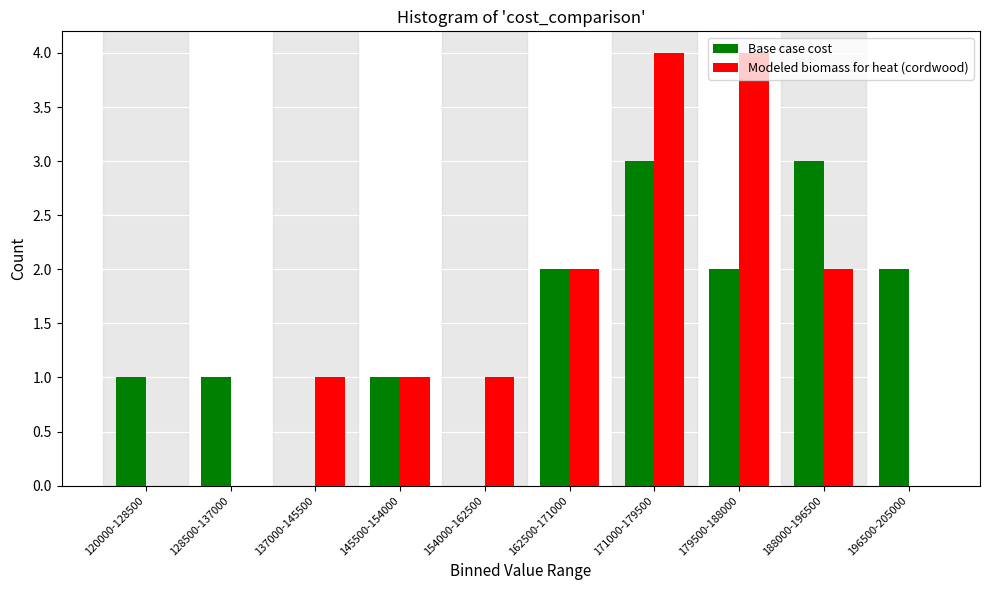

Between 162500-171000 and 196500-205000, which series saw the biggest shift?

Modeled biomass for heat (cordwood)